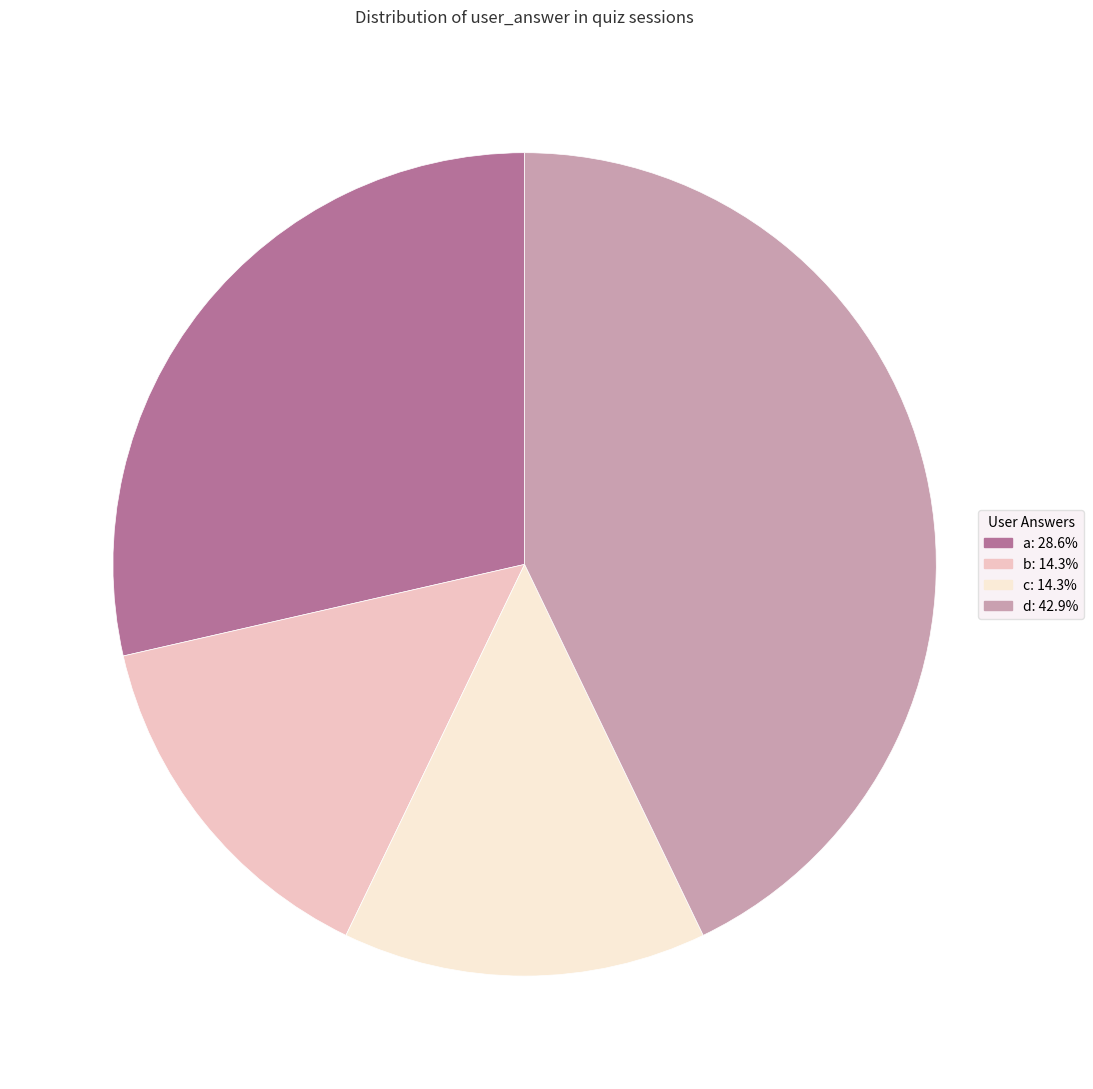

Which category has the biggest portion of the pie?

d